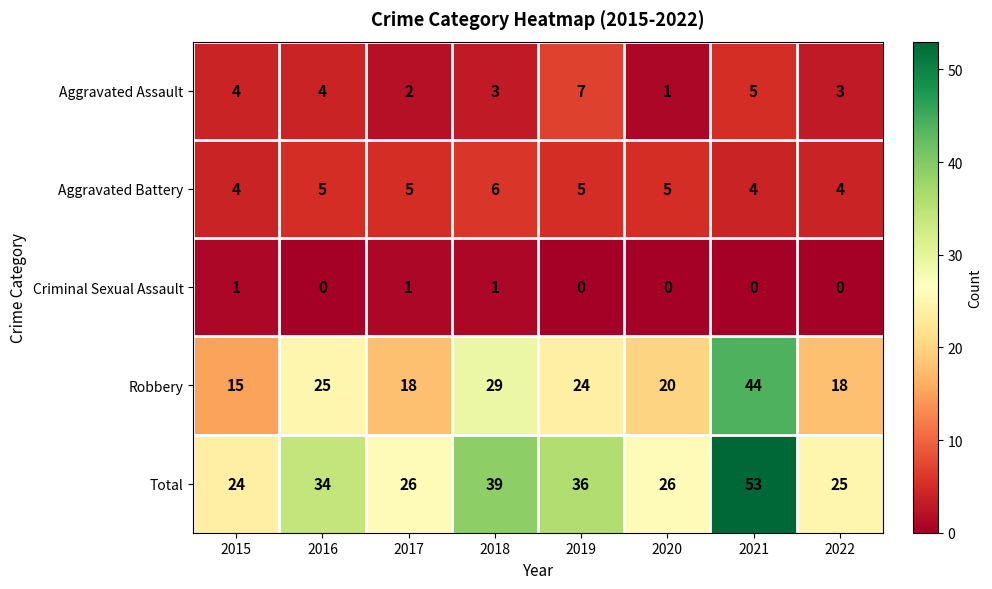

Between 2015 and 2017, which series saw the biggest shift?

Robbery